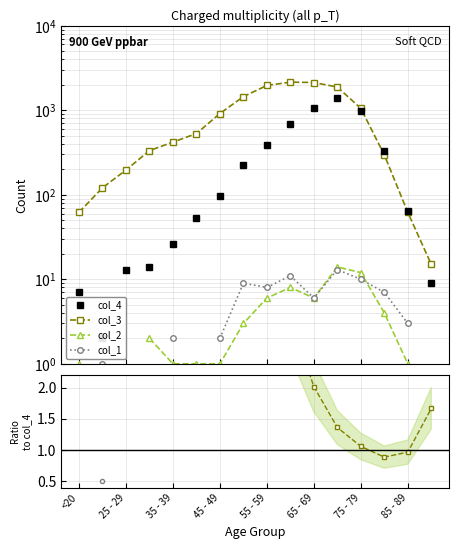

The col_4 series shows 1381 at 70 - 74. True or false?

True